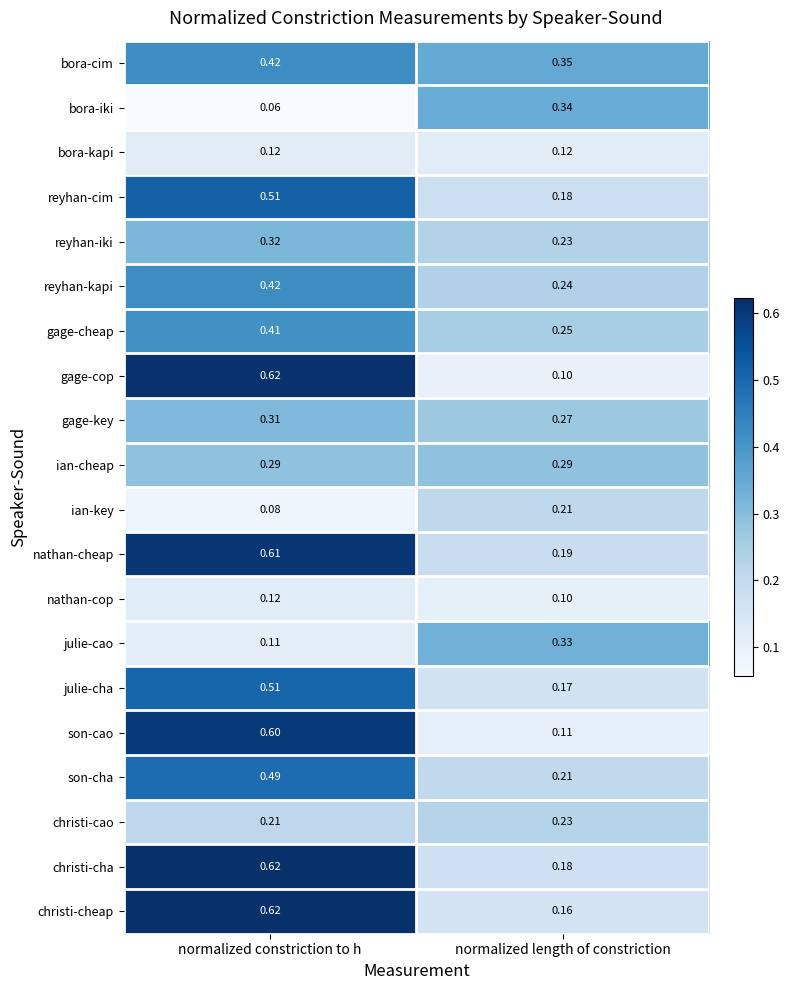

Which category has the highest value in the gage-cheap series?

normalized constriction to h